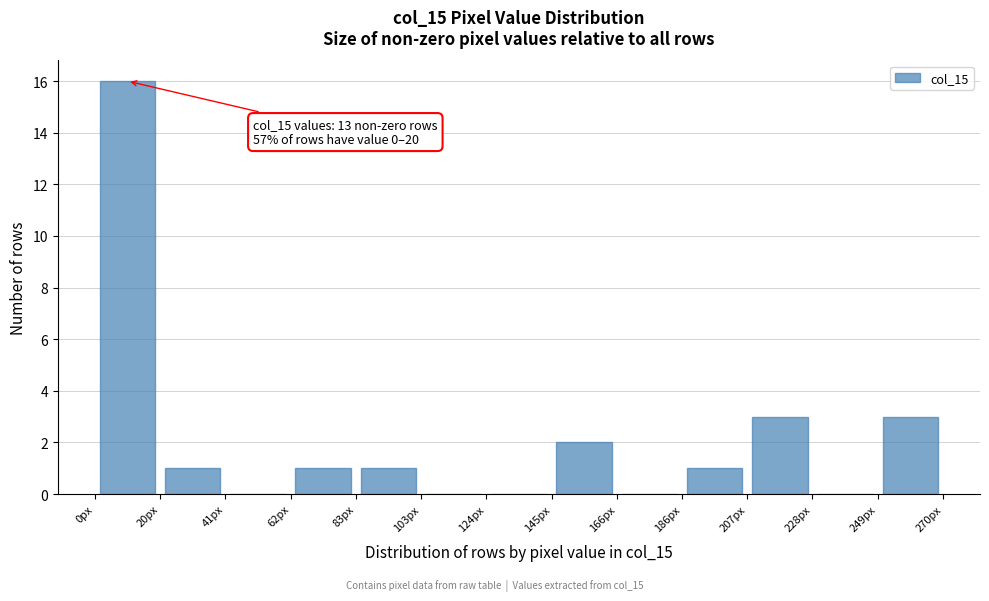

Over which range of the x-axis is the bar tallest?

0 to 20